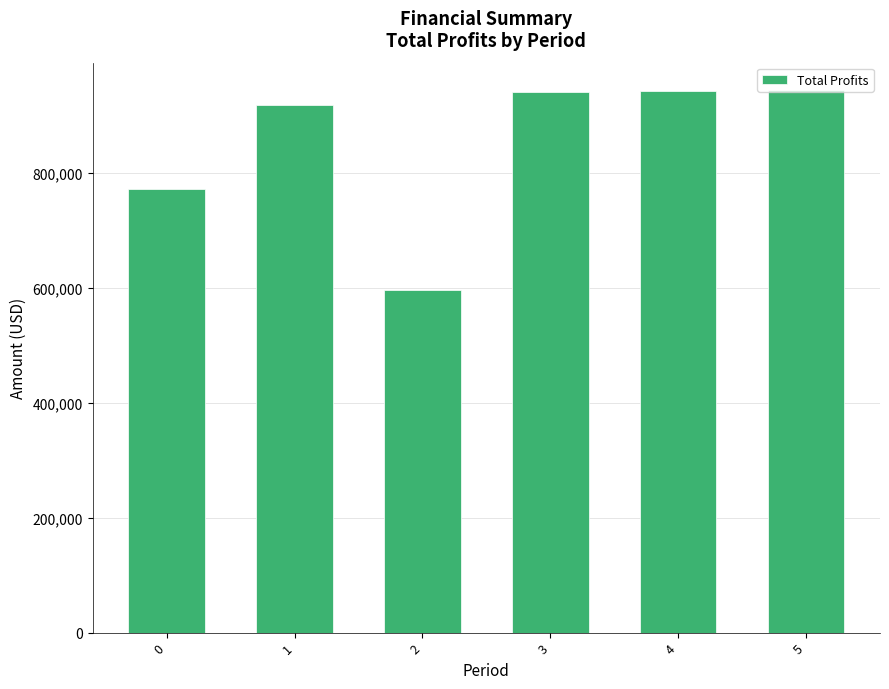

What is the ratio of the value at 0 to the value at 3?

0.8